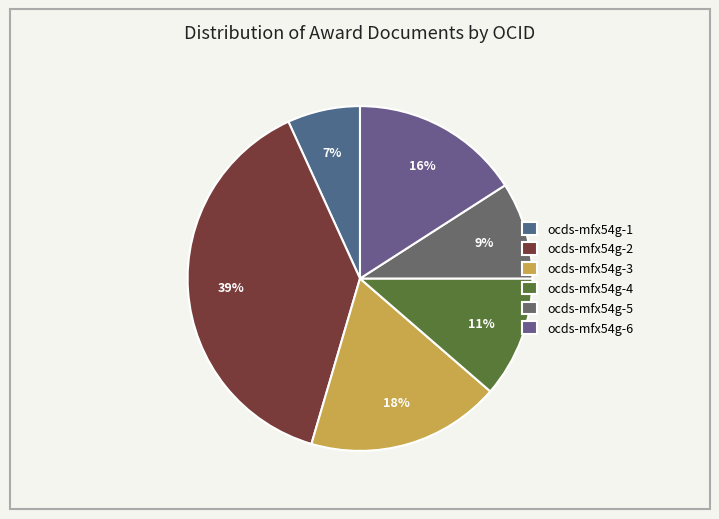

Which slice is the largest?

ocds-mfx54g-2